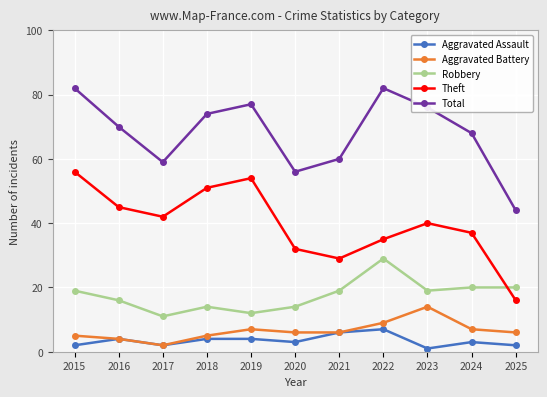

At which category does Aggravated Battery reach its first local peak?

2019